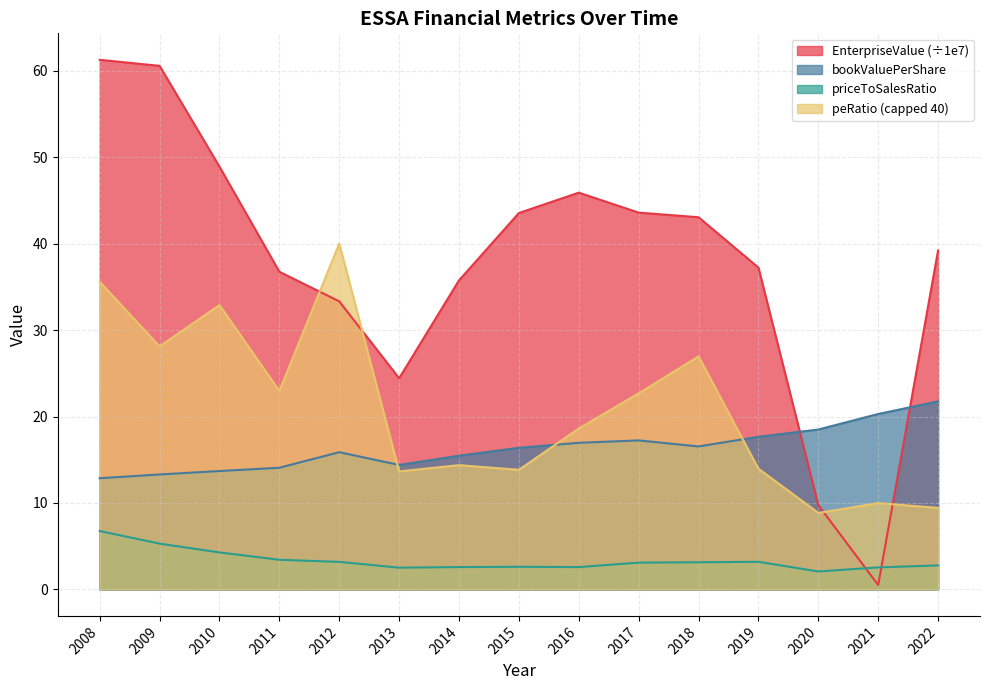

The value of priceToSalesRatio at 2008 is 4.4. True or false?

False